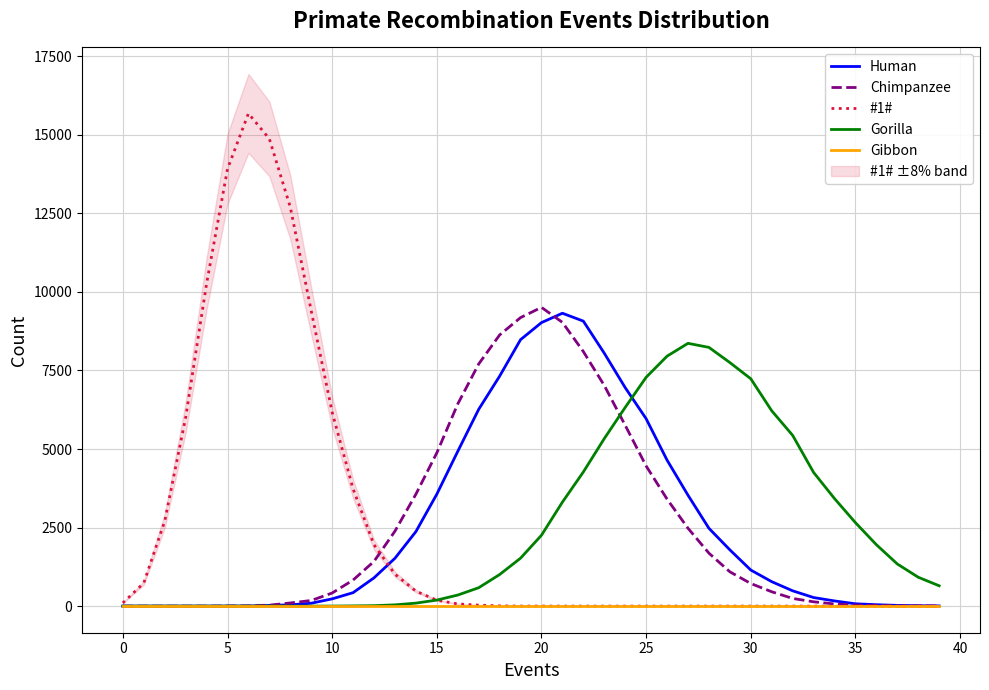

The value of Gorilla at 20 is 504. True or false?

False